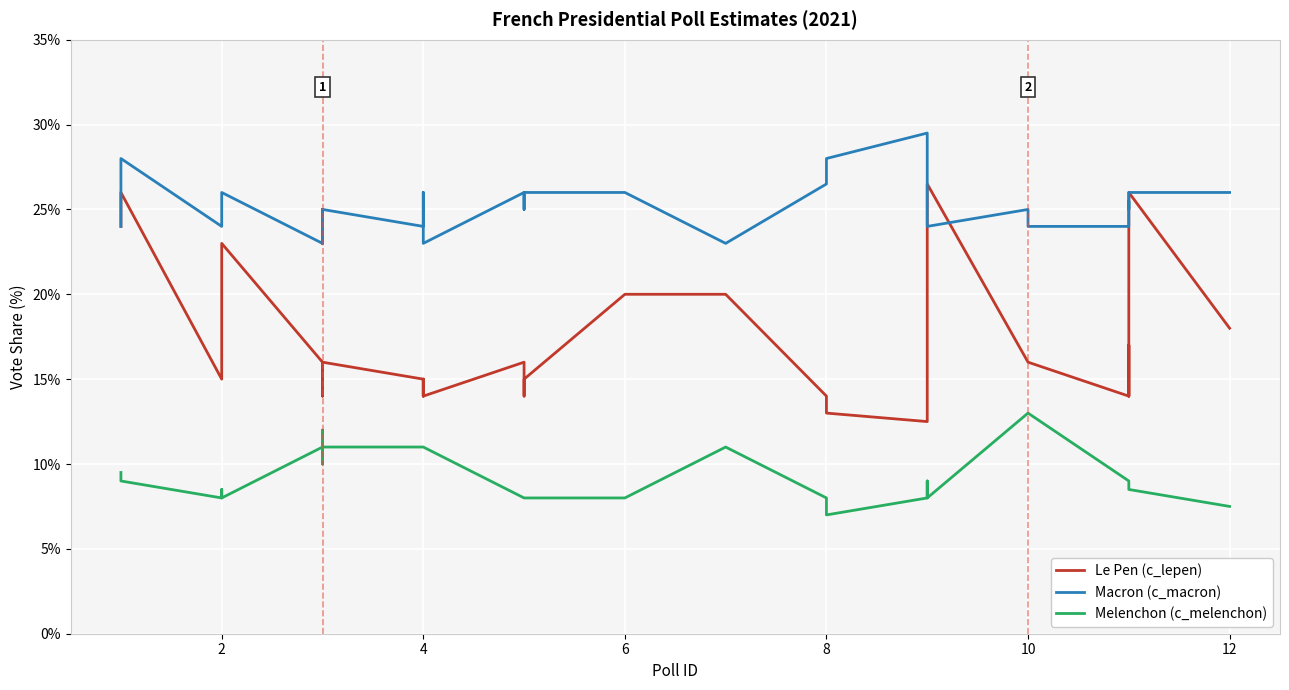

Is this an area chart (filled region under the line)?

No